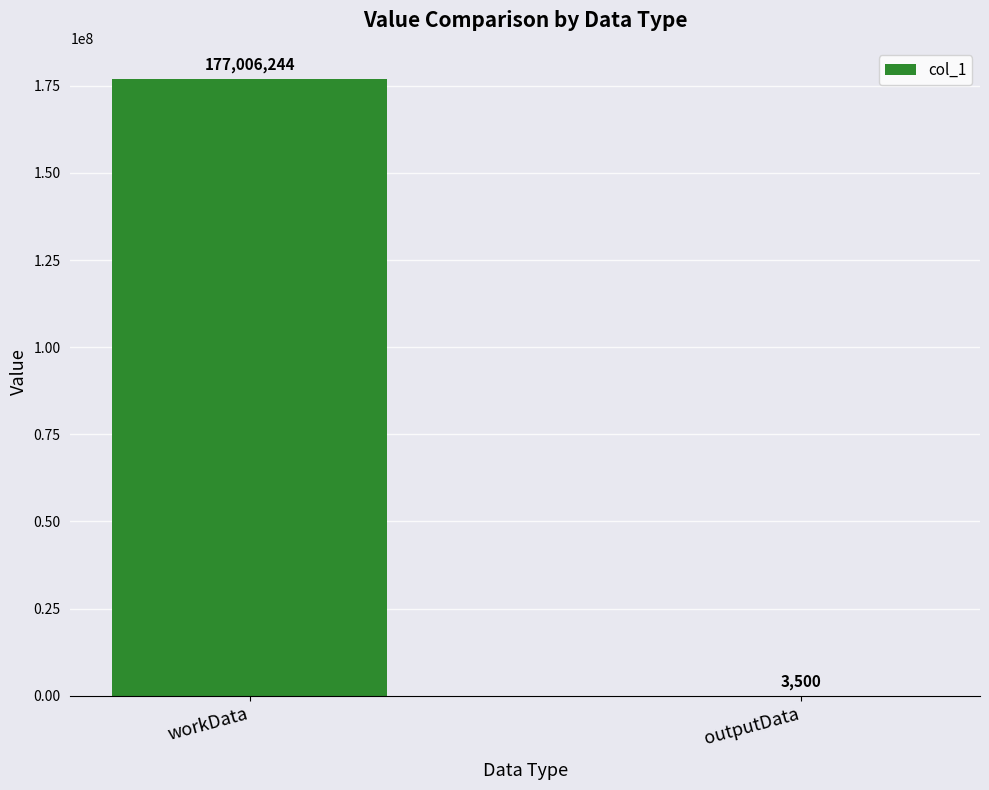

Is it true that the value at workData is 277889244?

False